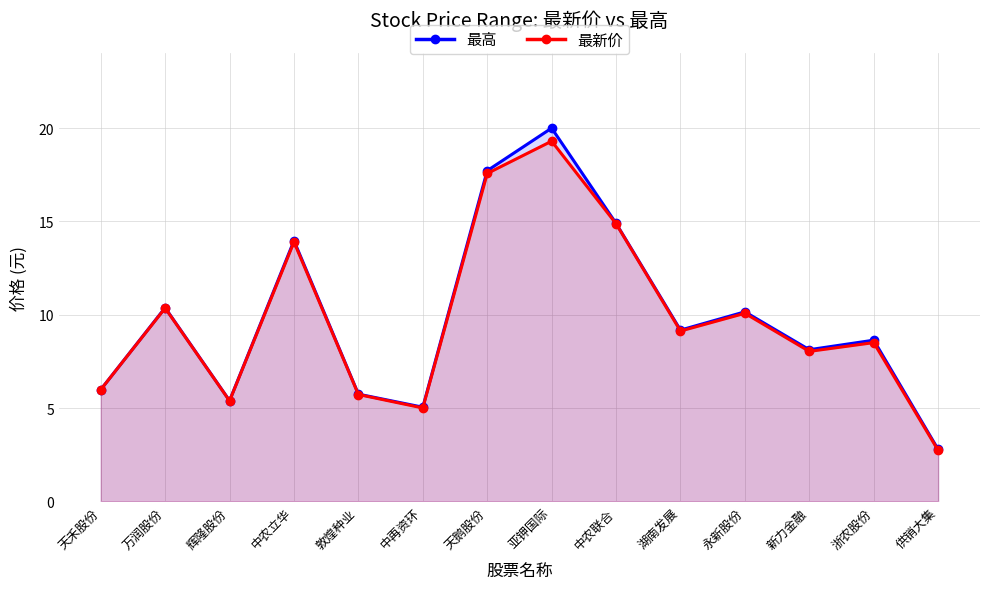

Which category has the highest value in the 最新价 series?

亚钾国际